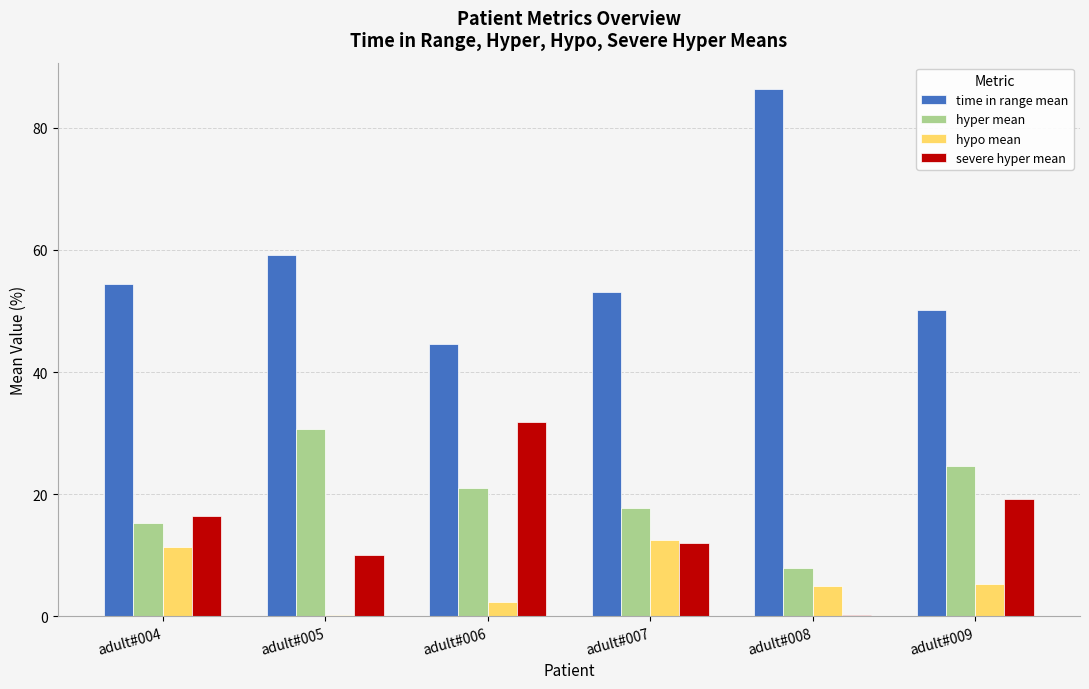

What is the maximum value for severe hyper mean?

31.9